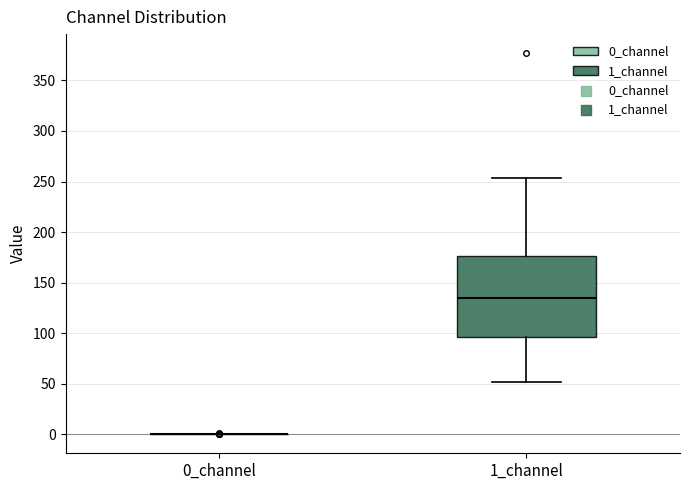

Reading left to right, read every box against the y-axis: the position of its median line, the range the box covers, and the ends of its whiskers. The values are not printed on the chart, so give them approximately, as read against the axis.

0_channel: box collapsed to a line at 0, whiskers 0 to 0
1_channel: median 135, box 95 to 175, whiskers 50 to 255